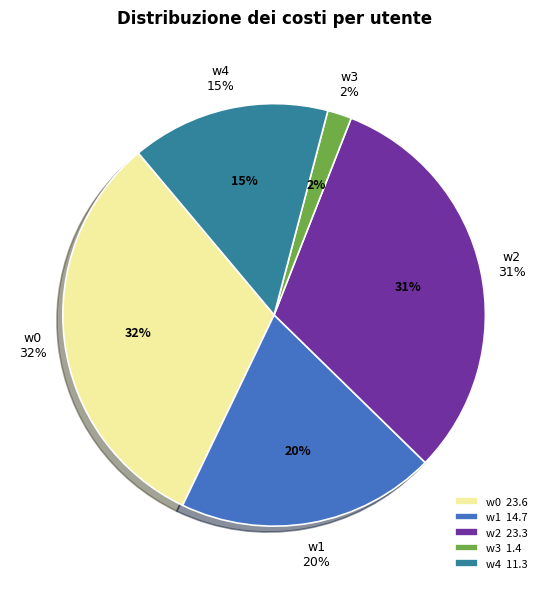

Which slice is the smallest?

w3